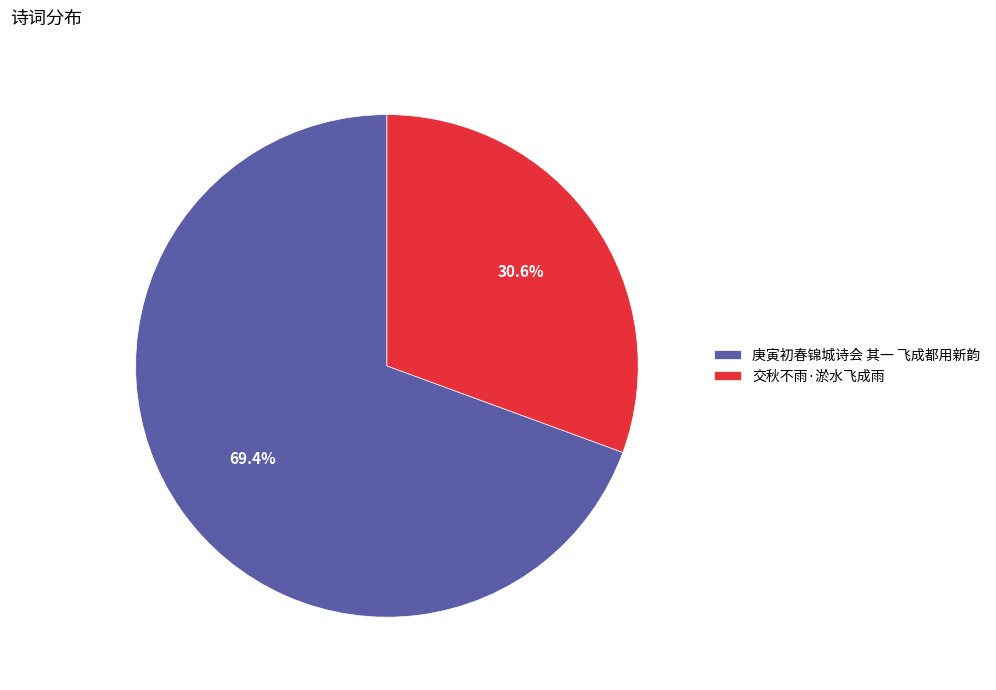

What percentage is the 庚寅初春锦城诗会 其一 飞成都用新韵 slice, to the nearest percent?

69%